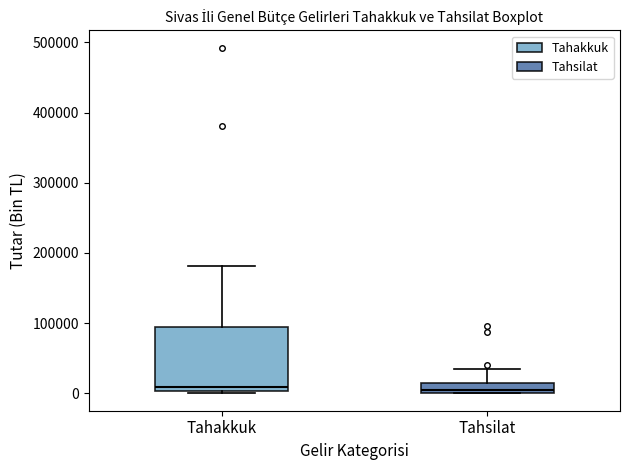

Where does the upper whisker of the box for Tahsilat end on the y-axis? The values are not printed on the chart, so give them approximately, as read against the axis.

40000